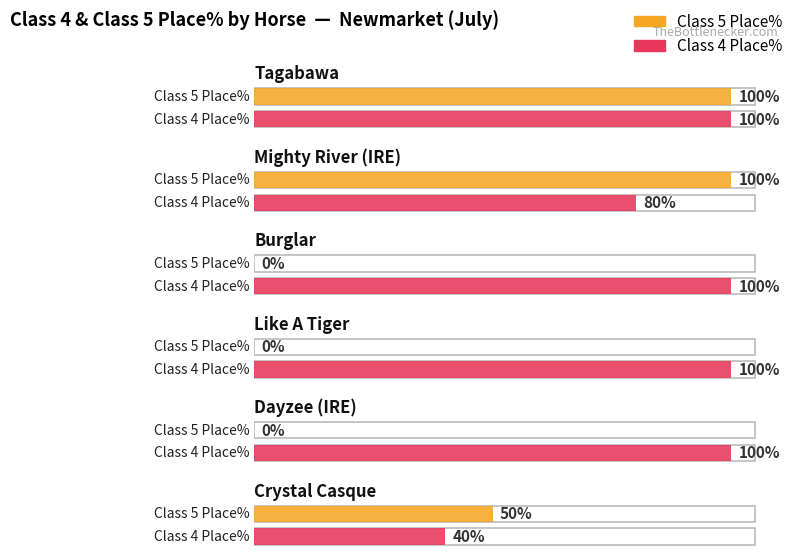

How many groups of bars are there?

6